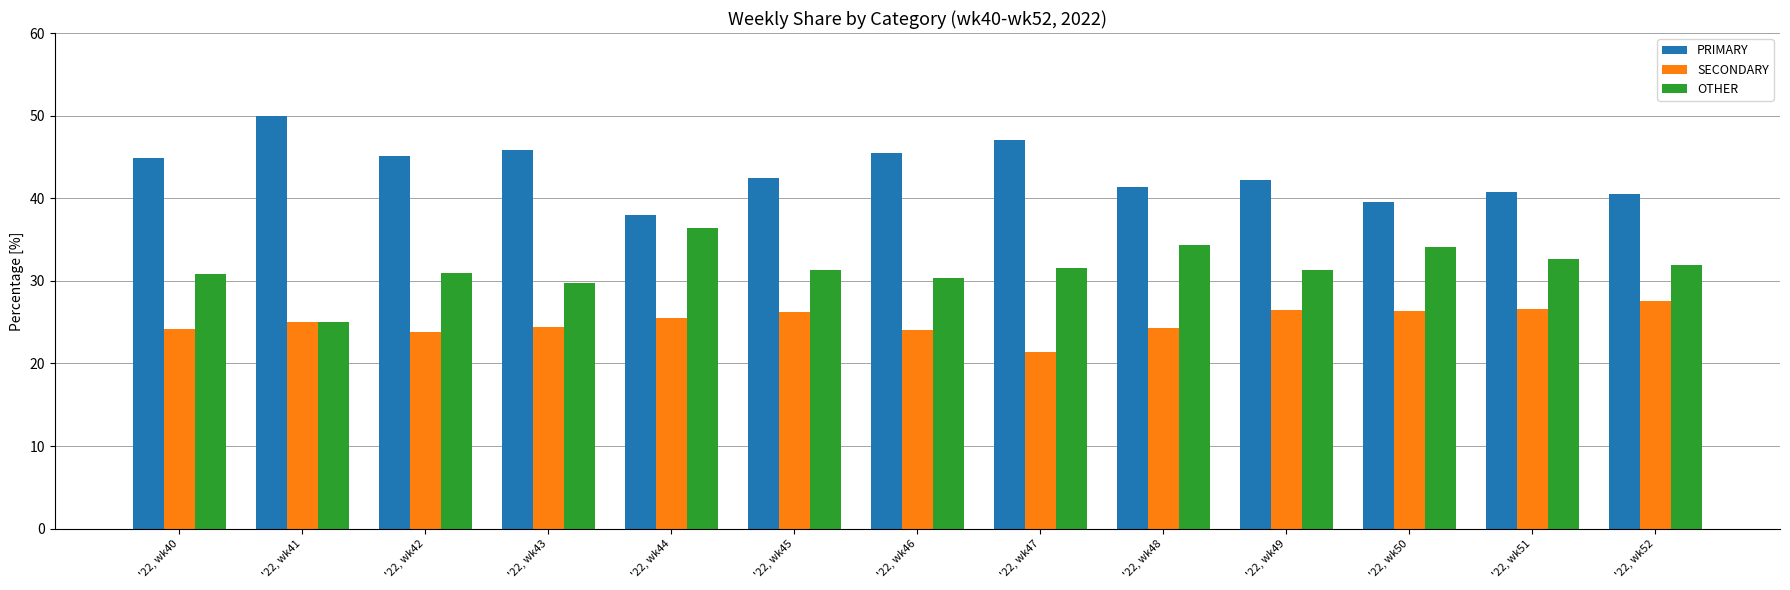

What is the sum of the OTHER values at '22, wk51 and '22, wk48?

67.0